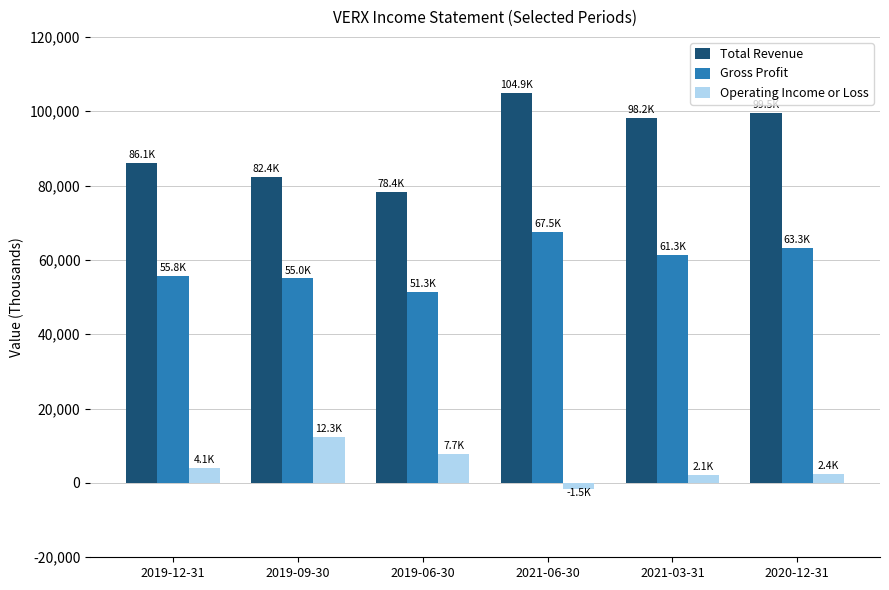

Count the number of categories in the chart.

6